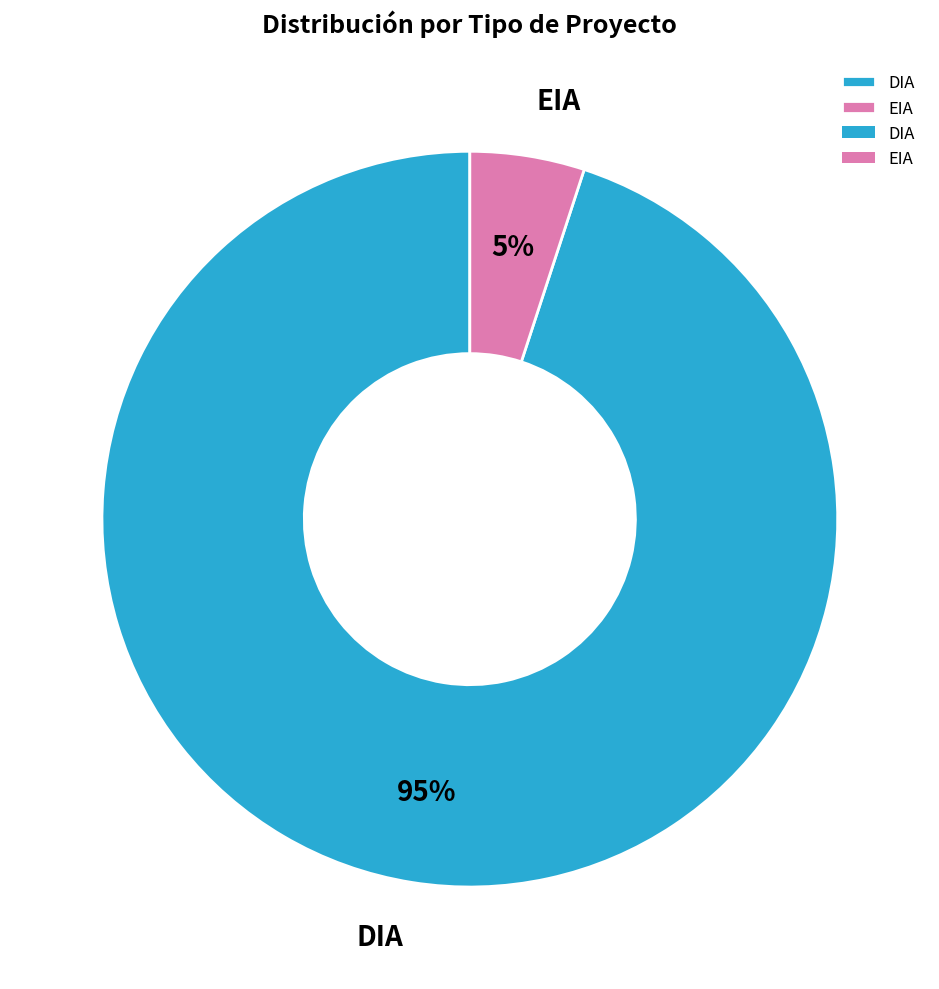

True or false: DIA accounts for 81% of the total.

False